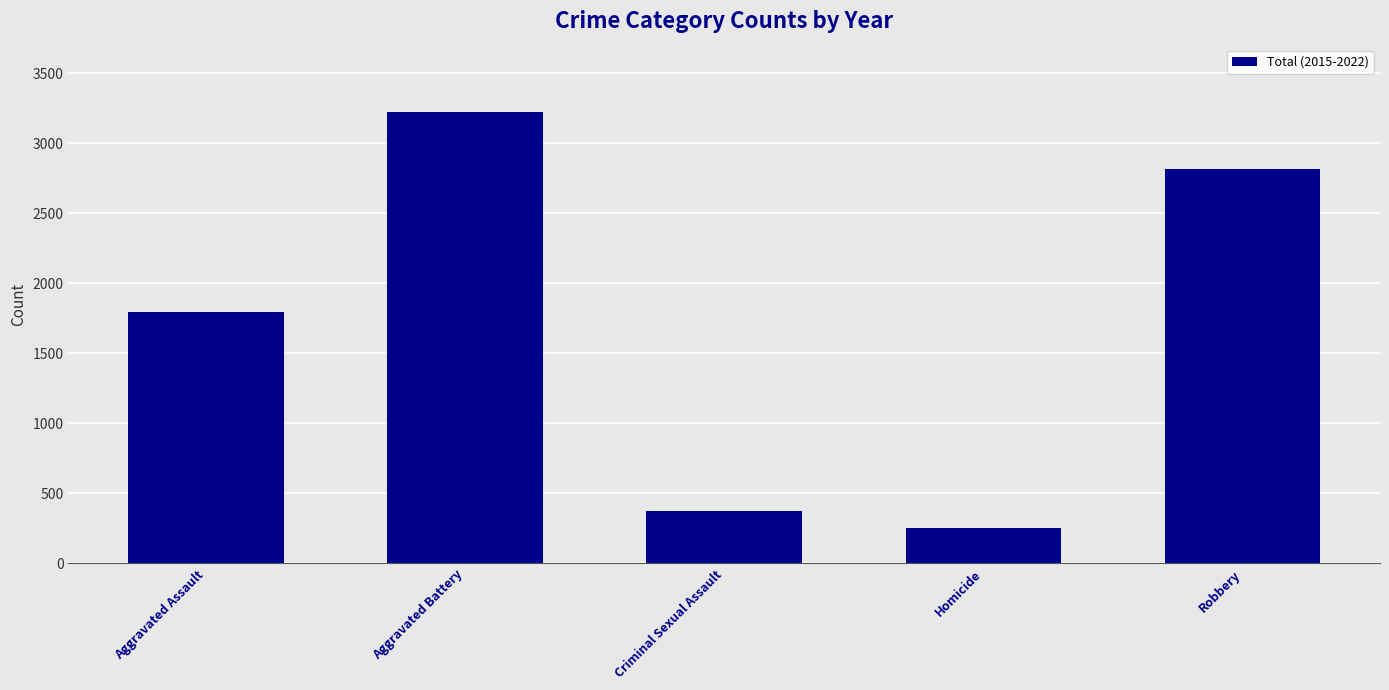

Reading left to right, transcribe all the data shown in this chart.

1797	3220	377	254	2817